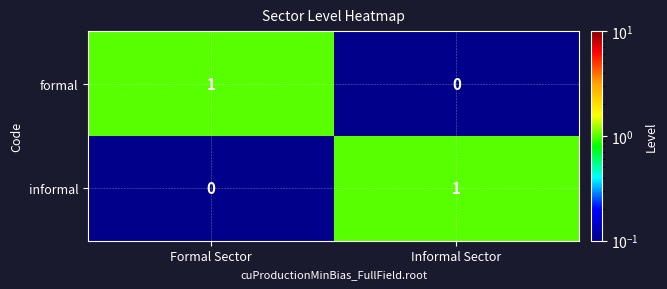

Reading right to left, what are all the values shown in this chart?

formal: 0	1
informal: 1	0